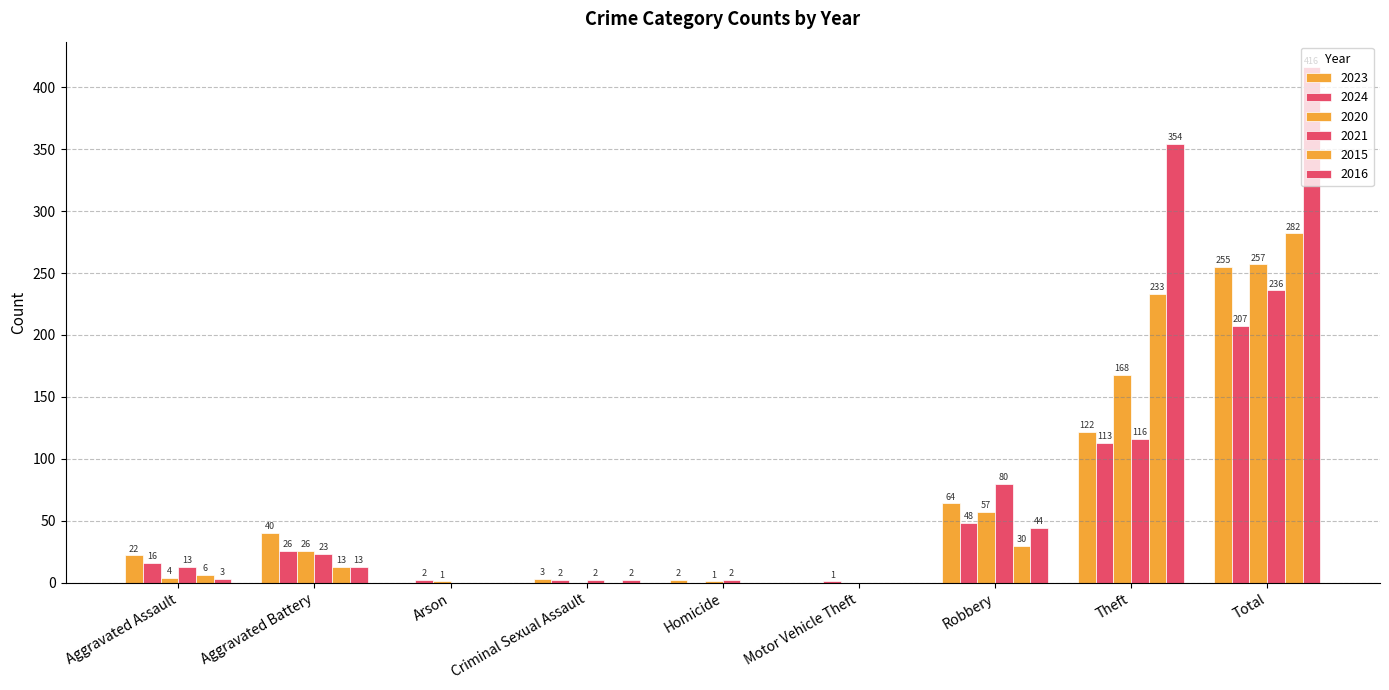

What position from the left is Aggravated Assault?

1